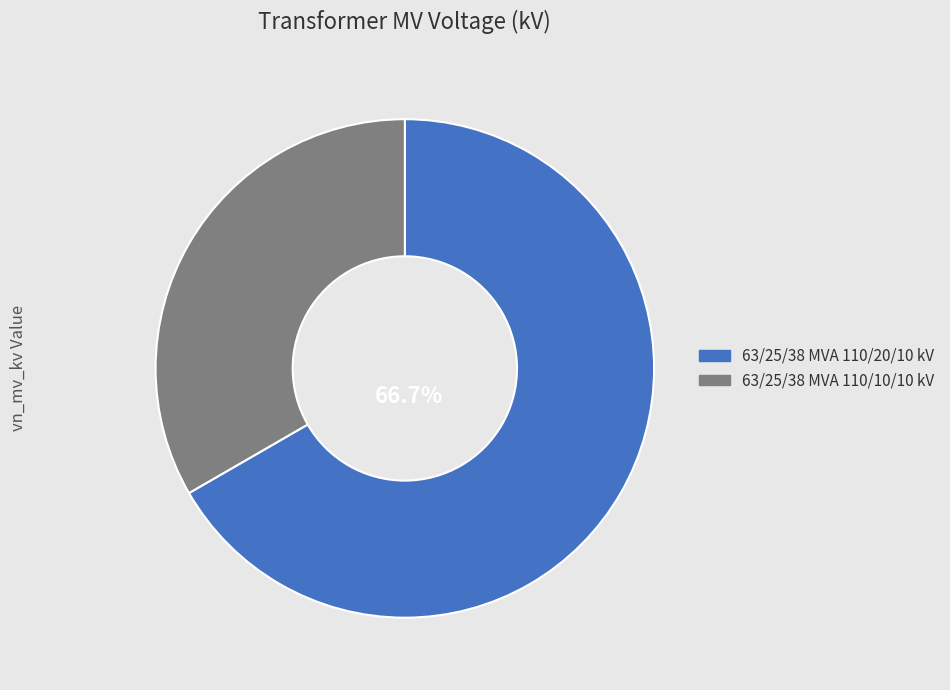

Is there a majority slice in this chart?

Yes